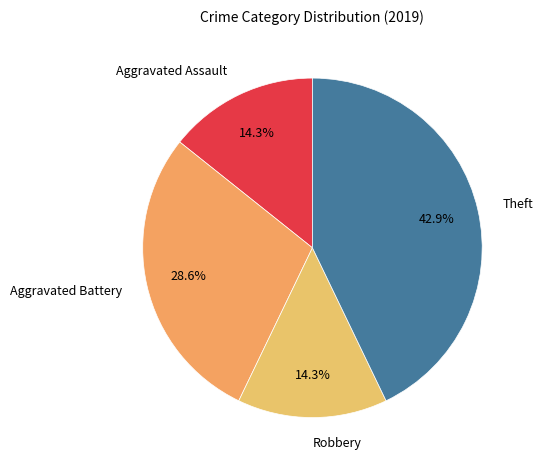

How many segments does this pie chart have?

4